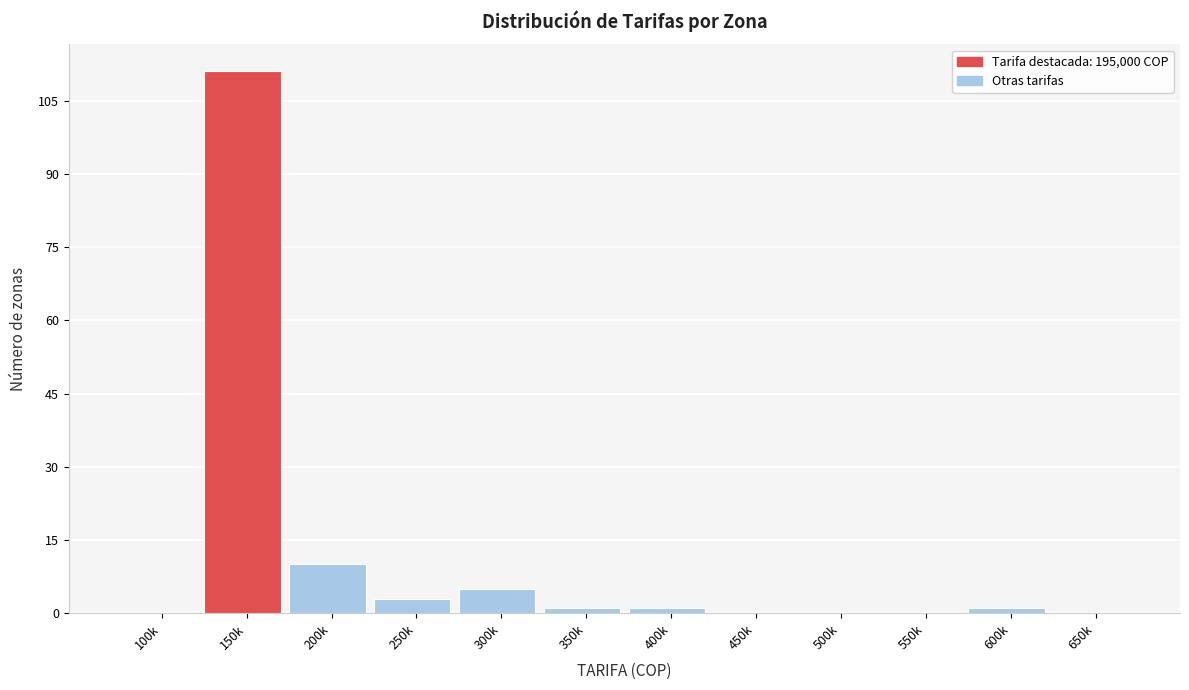

Reading left to right, what are all the values shown in this chart?

100k=0	150k=111	200k=10	250k=3	300k=5	350k=1	400k=1	450k=0	500k=0	550k=0	600k=1	650k=0